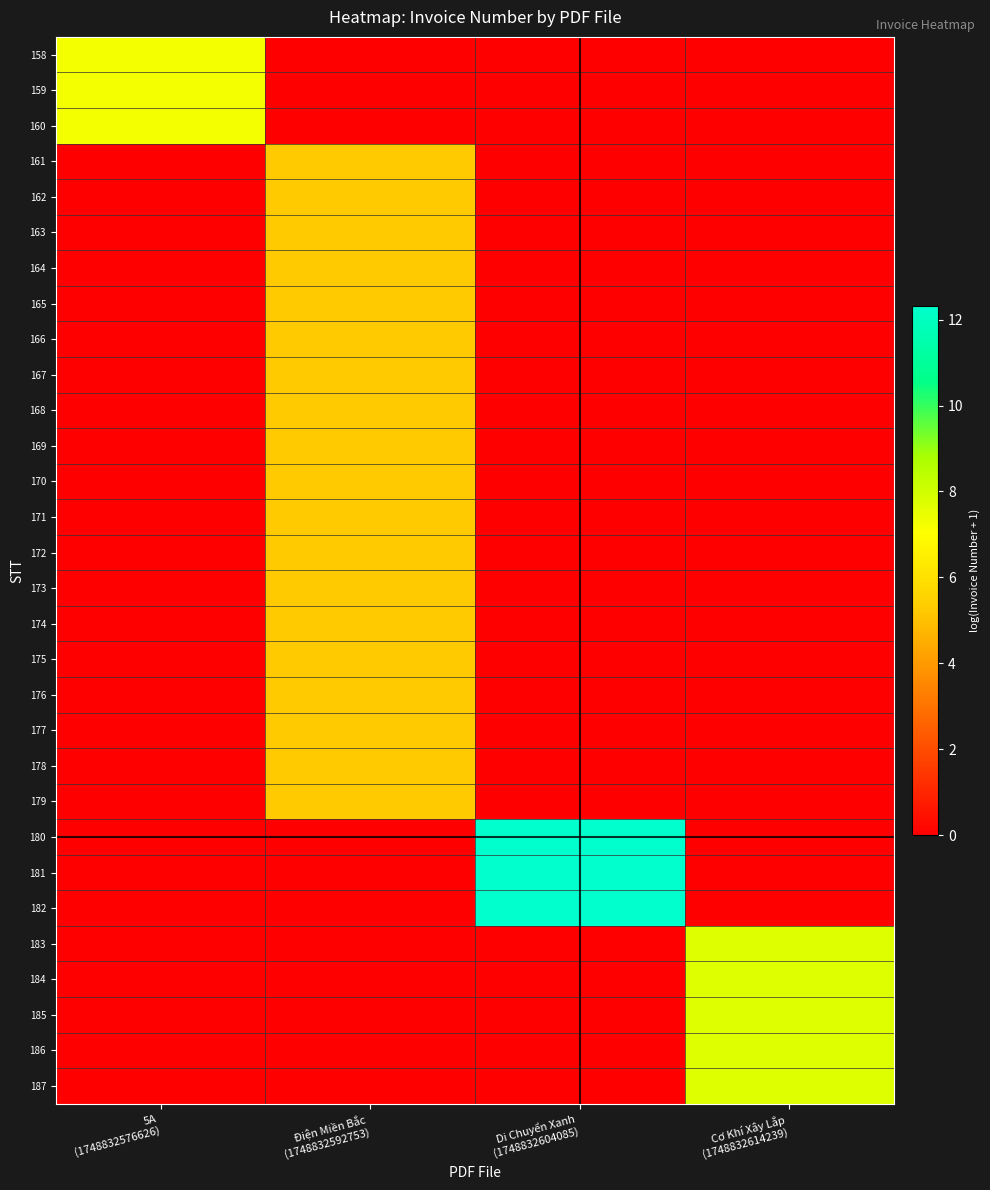

Which label corresponds to the smallest value in the chart?

Điện Miền Bắc
(1748832592753)